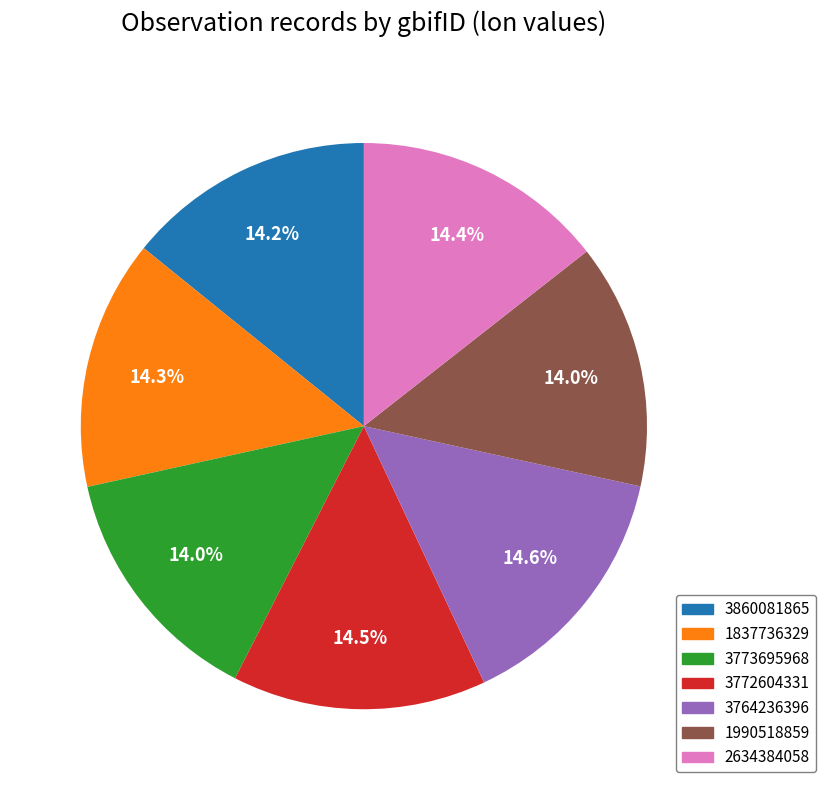

Count the number of slices in the pie.

7